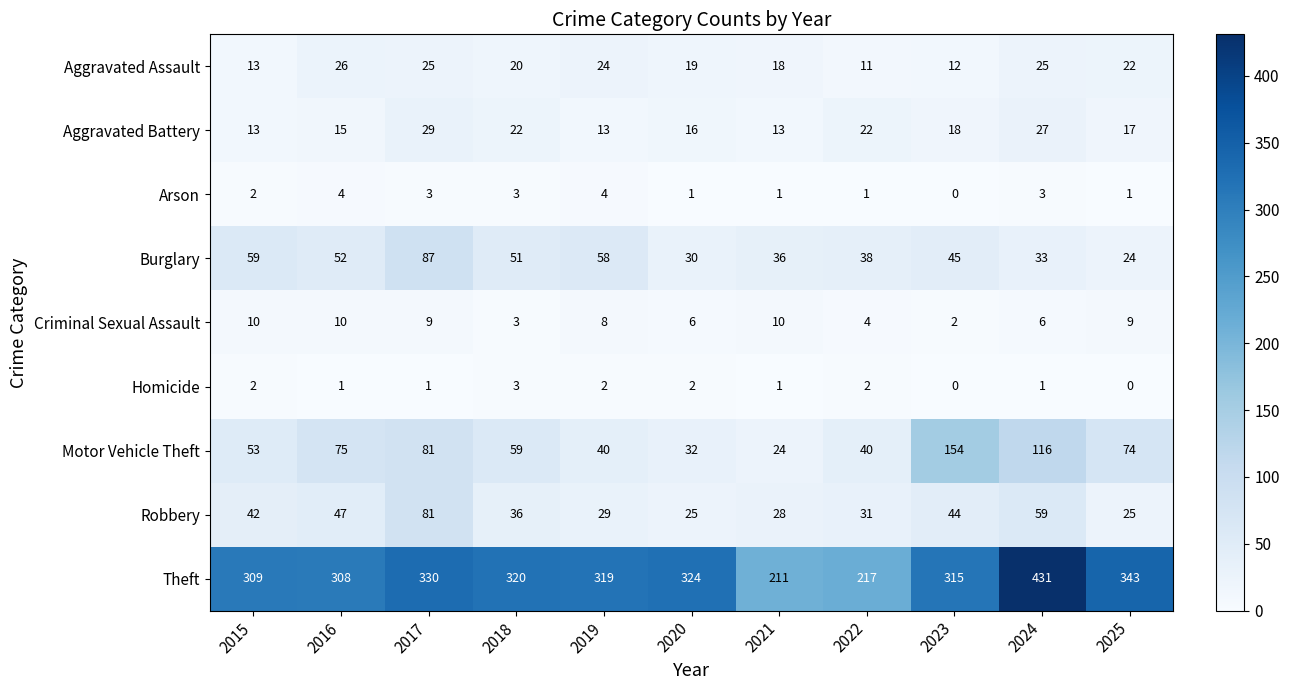

What is the difference between the highest and lowest values at 2021?

210